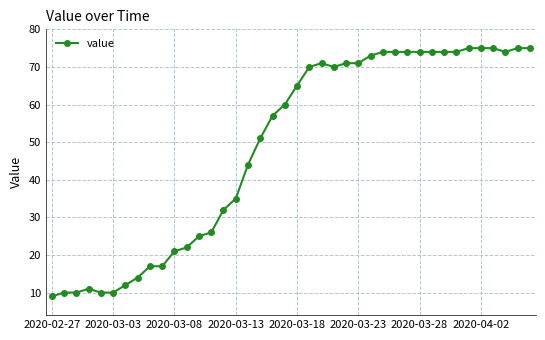

What is the difference between the maximum and minimum values?

66